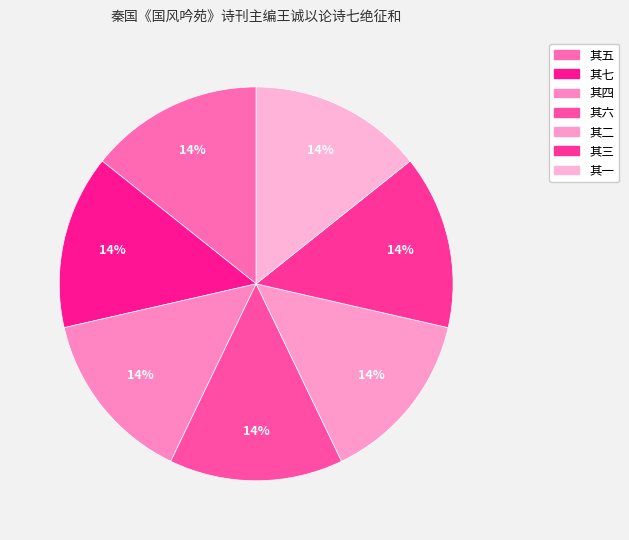

How many slices are in this pie chart?

7